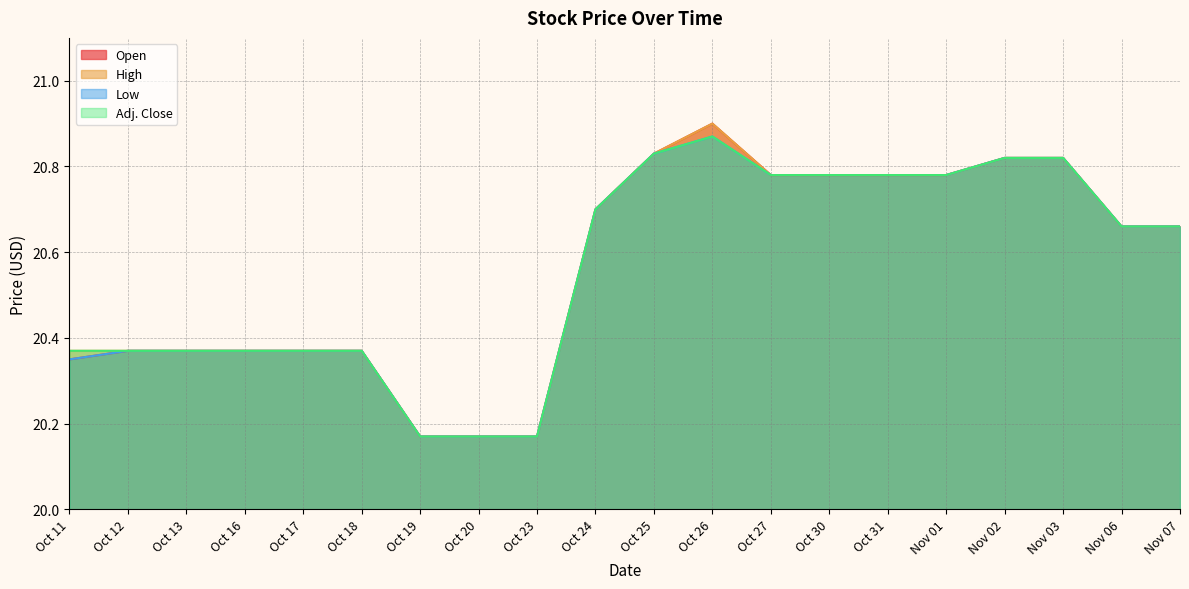

True or false: Open and Adj. Close intersect in this chart.

False